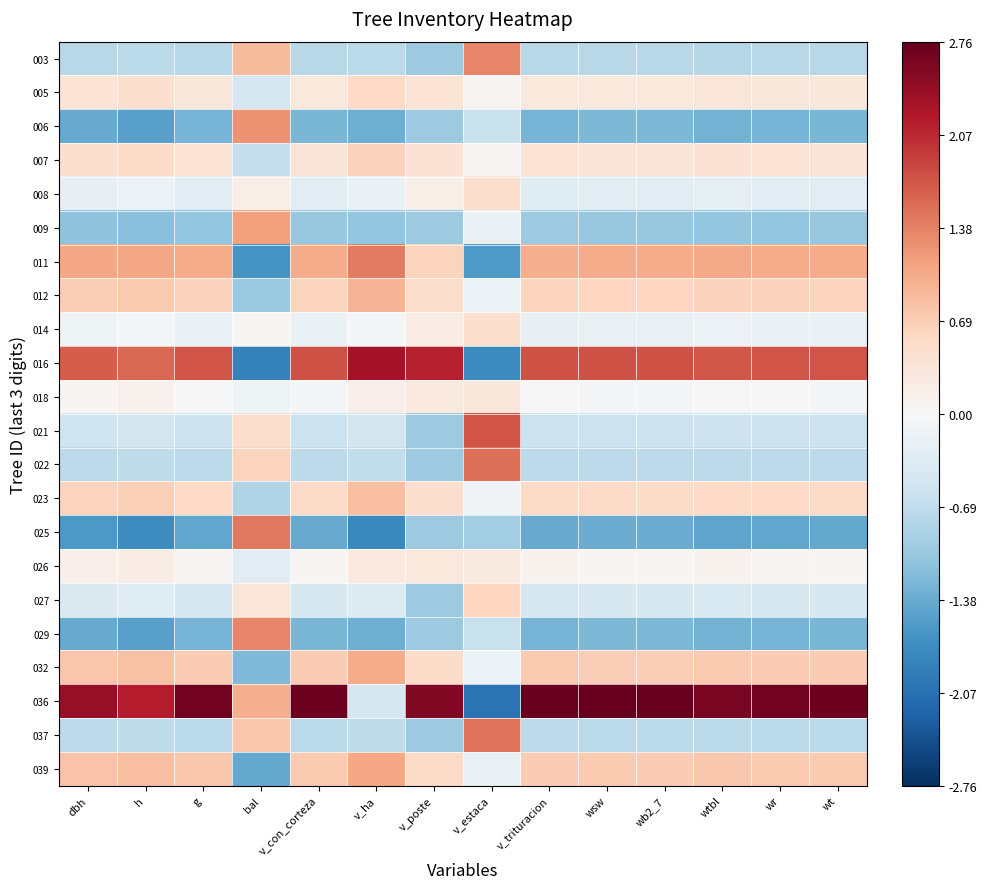

Reading left to right, what are all the values shown in this chart?

003: dbh=-0.8	h=-0.8	g=-0.8	bal=0.9	v_con_corteza=-0.8	v_ha=-0.7	v_poste=-1.0	v_estaca=1.4	v_trituracion=-0.8	wsw=-0.8	wb2_7=-0.8	wtbl=-0.8	wr=-0.8	wt=-0.8
005: dbh=0.4	h=0.4	g=0.3	bal=-0.5	v_con_corteza=0.3	v_ha=0.6	v_poste=0.4	v_estaca=0.1	v_trituracion=0.3	wsw=0.3	wb2_7=0.3	wtbl=0.3	wr=0.3	wt=0.3
006: dbh=-1.4	h=-1.5	g=-1.3	bal=1.2	v_con_corteza=-1.3	v_ha=-1.3	v_poste=-1.0	v_estaca=-0.6	v_trituracion=-1.3	wsw=-1.3	wb2_7=-1.2	wtbl=-1.3	wr=-1.3	wt=-1.3
007: dbh=0.4	h=0.5	g=0.4	bal=-0.6	v_con_corteza=0.4	v_ha=0.6	v_poste=0.4	v_estaca=0.0	v_trituracion=0.4	wsw=0.4	wb2_7=0.3	wtbl=0.4	wr=0.4	wt=0.4
008: dbh=-0.2	h=-0.2	g=-0.3	bal=0.2	v_con_corteza=-0.3	v_ha=-0.2	v_poste=0.2	v_estaca=0.5	v_trituracion=-0.3	wsw=-0.3	wb2_7=-0.3	wtbl=-0.3	wr=-0.3	wt=-0.3
009: dbh=-1.1	h=-1.1	g=-1.1	bal=1.1	v_con_corteza=-1.1	v_ha=-1.1	v_poste=-1.0	v_estaca=-0.2	v_trituracion=-1.0	wsw=-1.0	wb2_7=-1.0	wtbl=-1.1	wr=-1.1	wt=-1.1
011: dbh=1.1	h=1.1	g=1.0	bal=-1.6	v_con_corteza=1.0	v_ha=1.4	v_poste=0.6	v_estaca=-1.6	v_trituracion=1.0	wsw=1.0	wb2_7=1.0	wtbl=1.0	wr=1.0	wt=1.0
012: dbh=0.7	h=0.7	g=0.6	bal=-1.0	v_con_corteza=0.6	v_ha=0.9	v_poste=0.5	v_estaca=-0.2	v_trituracion=0.6	wsw=0.6	wb2_7=0.6	wtbl=0.6	wr=0.6	wt=0.6
014: dbh=-0.1	h=-0.0	g=-0.2	bal=0.0	v_con_corteza=-0.2	v_ha=-0.0	v_poste=0.2	v_estaca=0.4	v_trituracion=-0.2	wsw=-0.2	wb2_7=-0.2	wtbl=-0.2	wr=-0.2	wt=-0.2
016: dbh=1.7	h=1.6	g=1.7	bal=-1.9	v_con_corteza=1.8	v_ha=2.3	v_poste=2.1	v_estaca=-1.8	v_trituracion=1.8	wsw=1.8	wb2_7=1.8	wtbl=1.7	wr=1.7	wt=1.7
018: dbh=0.0	h=0.1	g=-0.0	bal=-0.1	v_con_corteza=-0.0	v_ha=0.1	v_poste=0.3	v_estaca=0.3	v_trituracion=-0.0	wsw=-0.0	wb2_7=-0.0	wtbl=-0.0	wr=-0.0	wt=-0.0
021: dbh=-0.6	h=-0.5	g=-0.6	bal=0.5	v_con_corteza=-0.6	v_ha=-0.5	v_poste=-1.0	v_estaca=1.7	v_trituracion=-0.6	wsw=-0.6	wb2_7=-0.6	wtbl=-0.6	wr=-0.6	wt=-0.6
022: dbh=-0.7	h=-0.7	g=-0.7	bal=0.6	v_con_corteza=-0.7	v_ha=-0.7	v_poste=-1.0	v_estaca=1.5	v_trituracion=-0.7	wsw=-0.7	wb2_7=-0.7	wtbl=-0.7	wr=-0.7	wt=-0.7
023: dbh=0.6	h=0.7	g=0.5	bal=-0.8	v_con_corteza=0.5	v_ha=0.8	v_poste=0.5	v_estaca=-0.1	v_trituracion=0.5	wsw=0.5	wb2_7=0.5	wtbl=0.6	wr=0.5	wt=0.5
025: dbh=-1.6	h=-1.7	g=-1.4	bal=1.5	v_con_corteza=-1.4	v_ha=-1.8	v_poste=-1.0	v_estaca=-1.0	v_trituracion=-1.4	wsw=-1.4	wb2_7=-1.4	wtbl=-1.5	wr=-1.4	wt=-1.4
026: dbh=0.1	h=0.2	g=0.1	bal=-0.3	v_con_corteza=0.1	v_ha=0.3	v_poste=0.3	v_estaca=0.3	v_trituracion=0.1	wsw=0.1	wb2_7=0.1	wtbl=0.1	wr=0.1	wt=0.1
027: dbh=-0.4	h=-0.3	g=-0.4	bal=0.3	v_con_corteza=-0.4	v_ha=-0.3	v_poste=-1.0	v_estaca=0.6	v_trituracion=-0.5	wsw=-0.5	wb2_7=-0.5	wtbl=-0.4	wr=-0.4	wt=-0.4
029: dbh=-1.4	h=-1.5	g=-1.3	bal=1.4	v_con_corteza=-1.3	v_ha=-1.3	v_poste=-1.0	v_estaca=-0.6	v_trituracion=-1.3	wsw=-1.3	wb2_7=-1.2	wtbl=-1.3	wr=-1.3	wt=-1.3
032: dbh=0.8	h=0.8	g=0.7	bal=-1.2	v_con_corteza=0.7	v_ha=1.0	v_poste=0.5	v_estaca=-0.2	v_trituracion=0.7	wsw=0.7	wb2_7=0.7	wtbl=0.7	wr=0.7	wt=0.7
036: dbh=2.4	h=2.2	g=2.7	bal=1.0	v_con_corteza=2.7	v_ha=-0.4	v_poste=2.6	v_estaca=-2.0	v_trituracion=2.7	wsw=2.7	wb2_7=2.8	wtbl=2.6	wr=2.7	wt=2.7
037: dbh=-0.7	h=-0.7	g=-0.7	bal=0.8	v_con_corteza=-0.7	v_ha=-0.7	v_poste=-1.0	v_estaca=1.5	v_trituracion=-0.7	wsw=-0.7	wb2_7=-0.7	wtbl=-0.7	wr=-0.7	wt=-0.7
039: dbh=0.8	h=0.8	g=0.7	bal=-1.4	v_con_corteza=0.7	v_ha=1.1	v_poste=0.5	v_estaca=-0.2	v_trituracion=0.7	wsw=0.7	wb2_7=0.7	wtbl=0.7	wr=0.7	wt=0.7